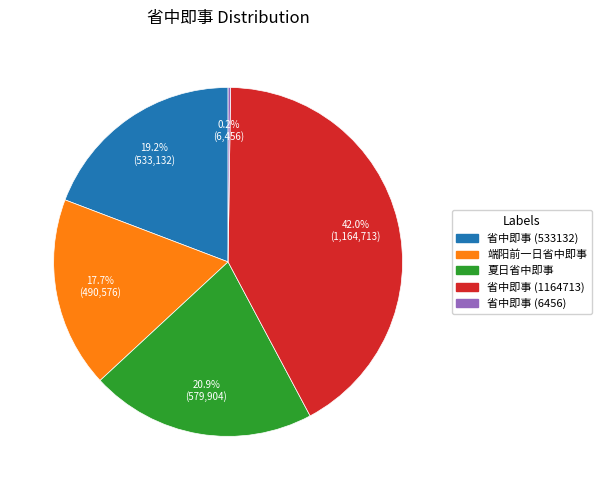

True or false: 省中即事 (1164713) accounts for 42% of the total.

True